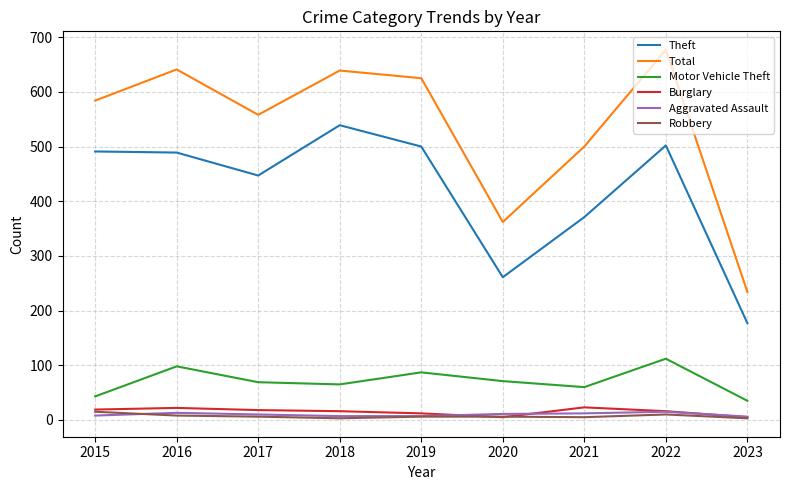

The Total series shows 427 at 2015. True or false?

False